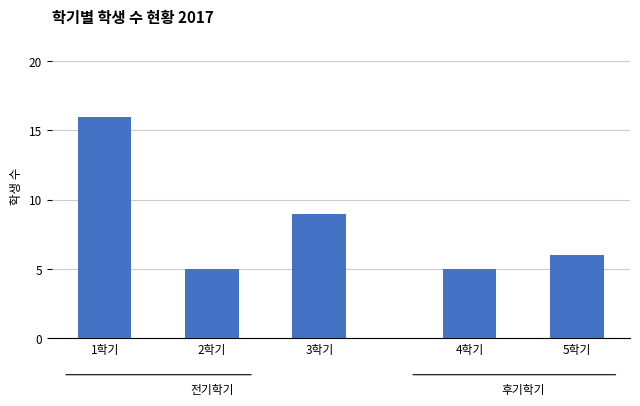

True or false: 3학기 has a value of 2 at 2.

False